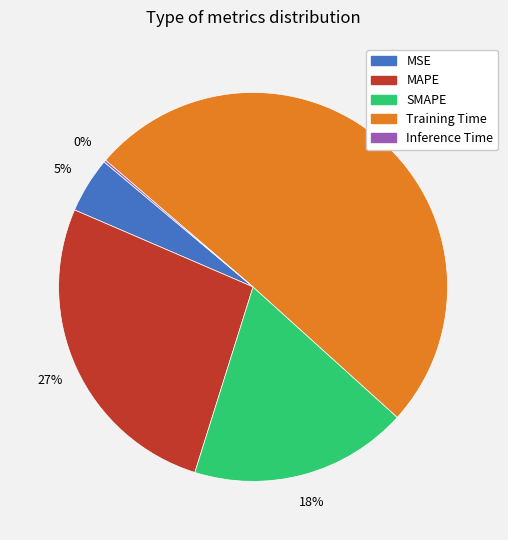

Which category has the biggest portion of the pie?

Training Time